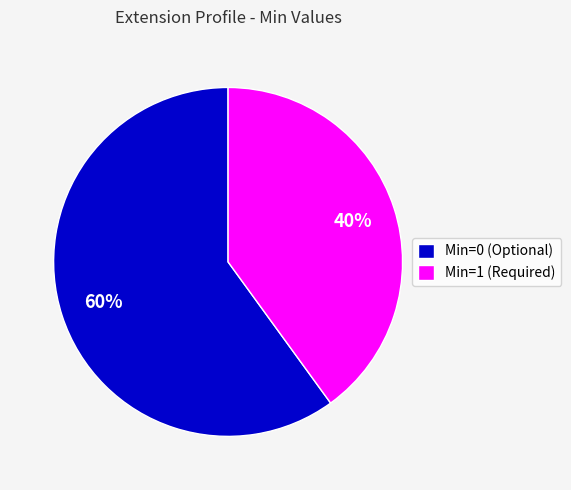

Rank the categories by value from lowest to highest.

Min=1 (Required), Min=0 (Optional)